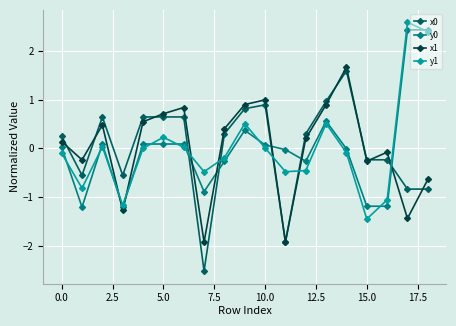

What is the highest value of the x0 series?

1.6